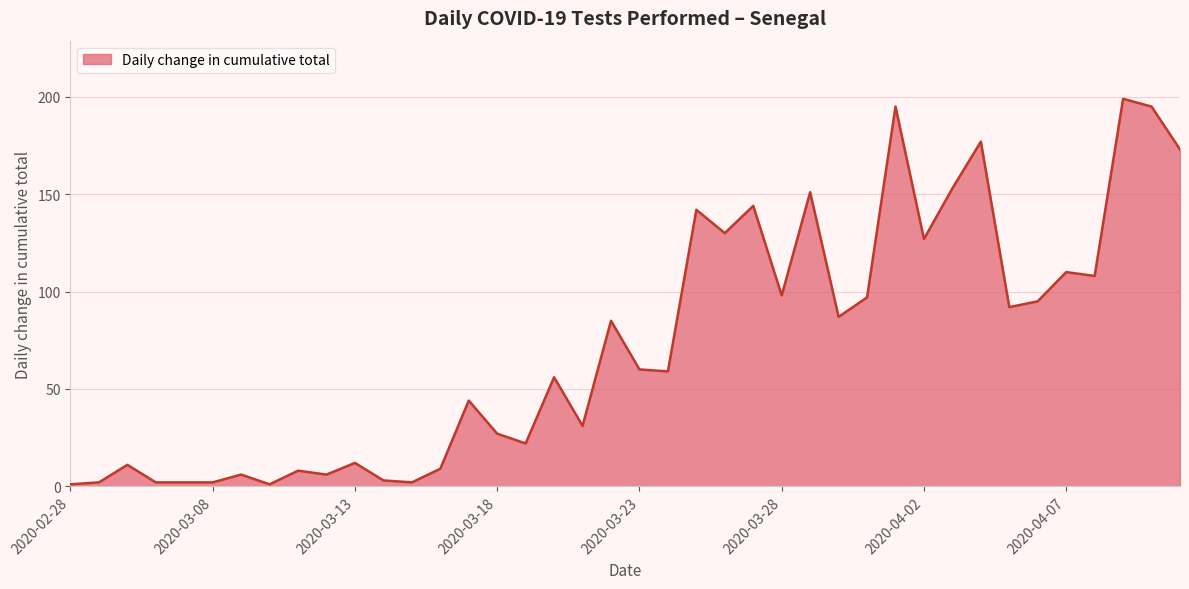

What is the maximum value shown in the chart?

199